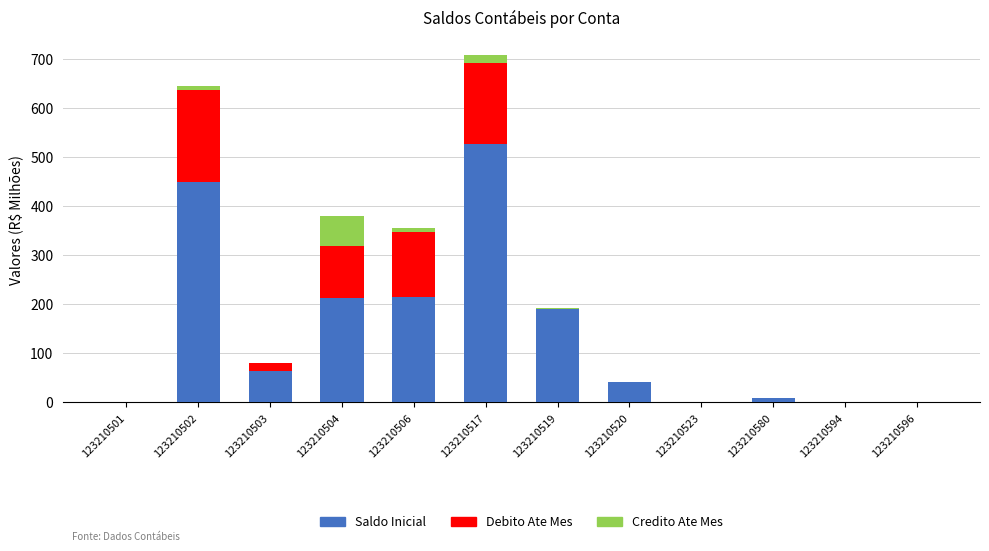

What is the sum of all Saldo Inicial values?

1708.3